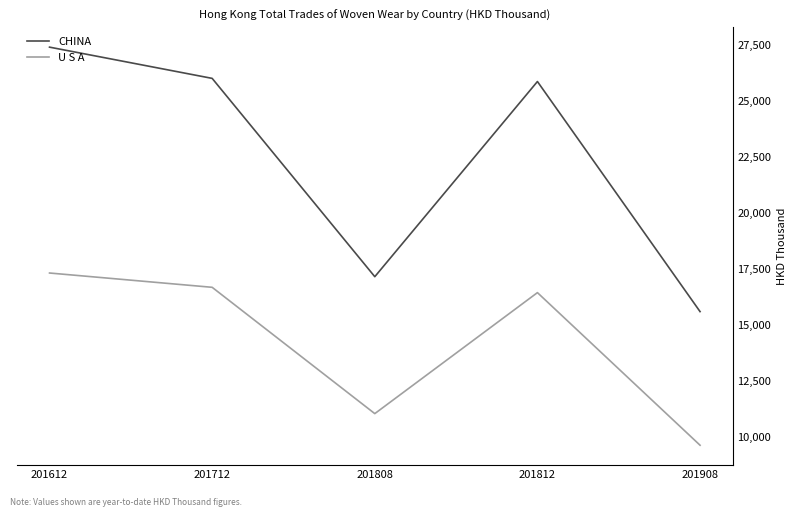

What are all the series names shown in the legend?

CHINA, U S A